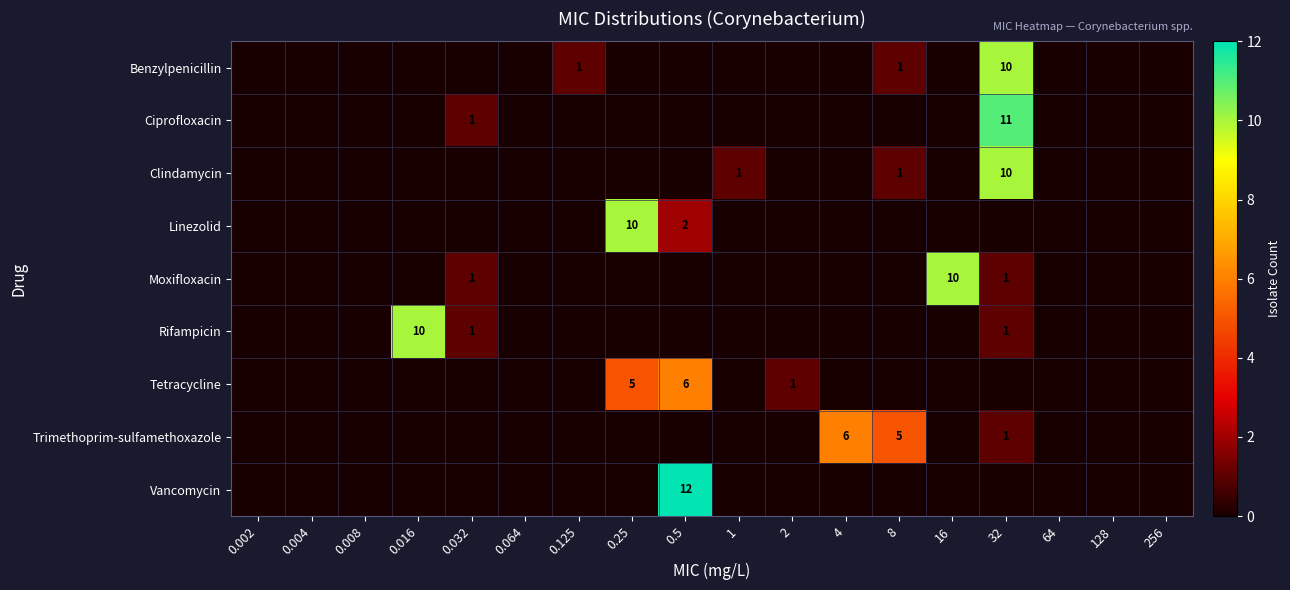

The Moxifloxacin series shows 10 at 16. True or false?

True